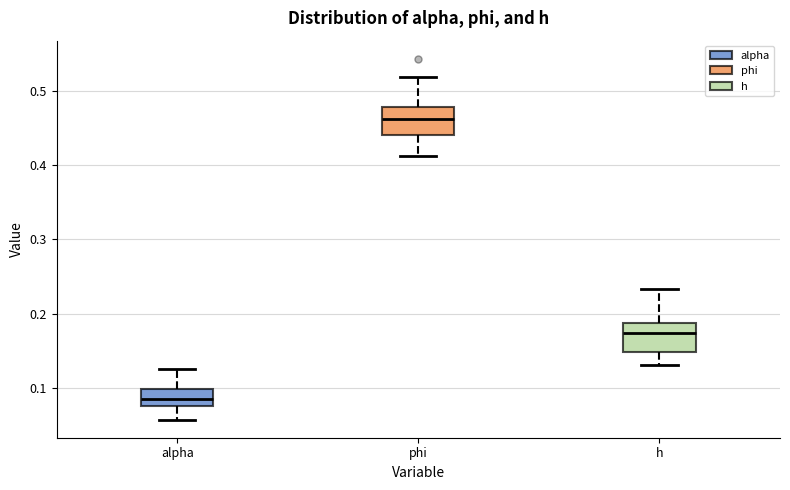

Where is the lower edge of the box for h on the y-axis? The values are not printed on the chart, so give them approximately, as read against the axis.

0.15